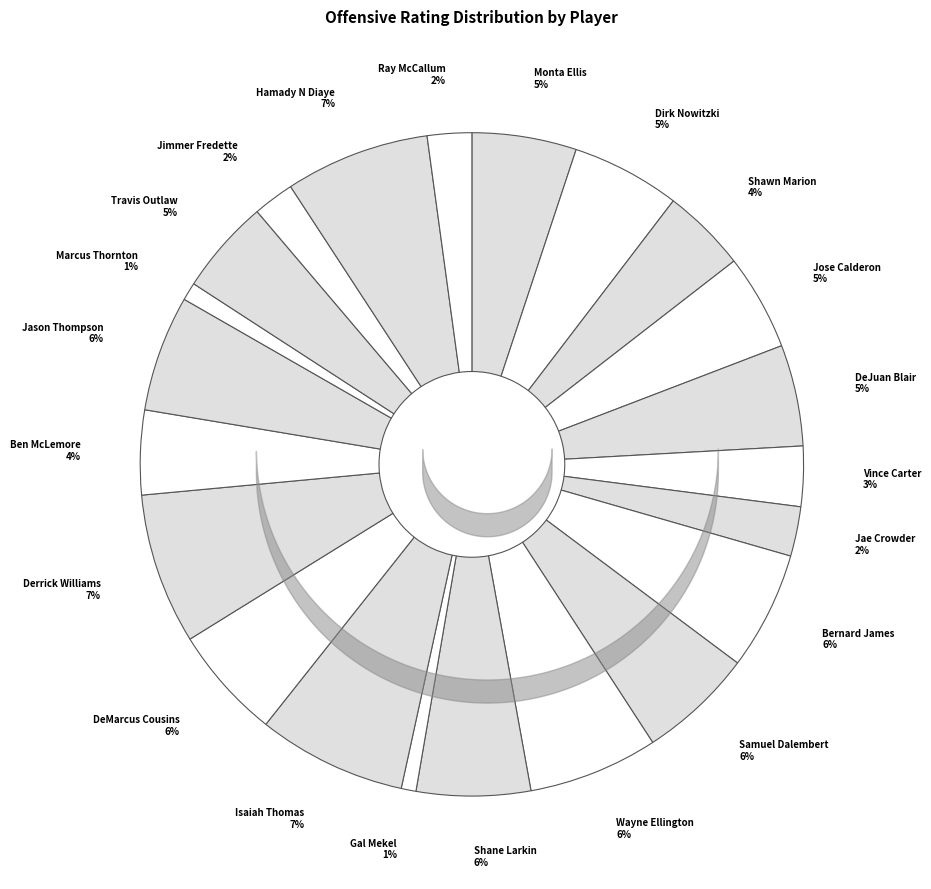

To the nearest percent, what is the average slice percentage?

5%